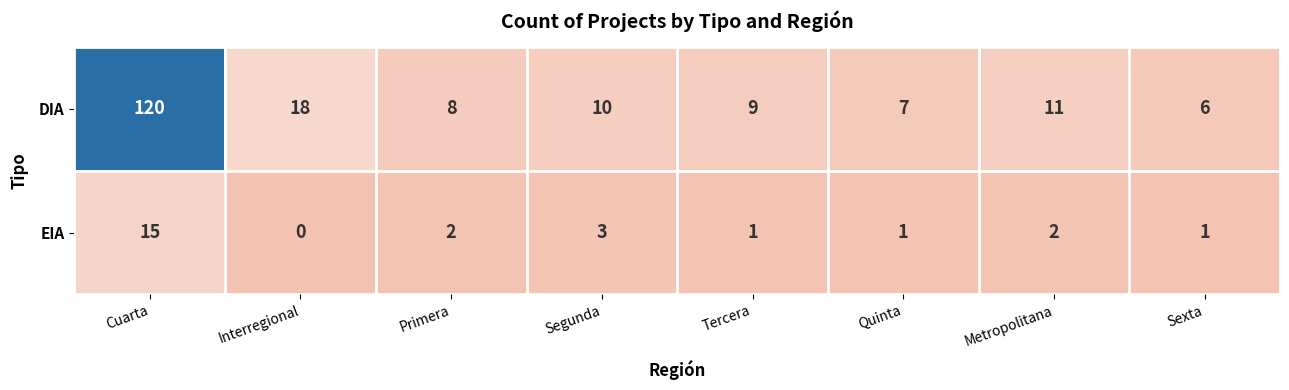

How many series are shown in this chart?

2